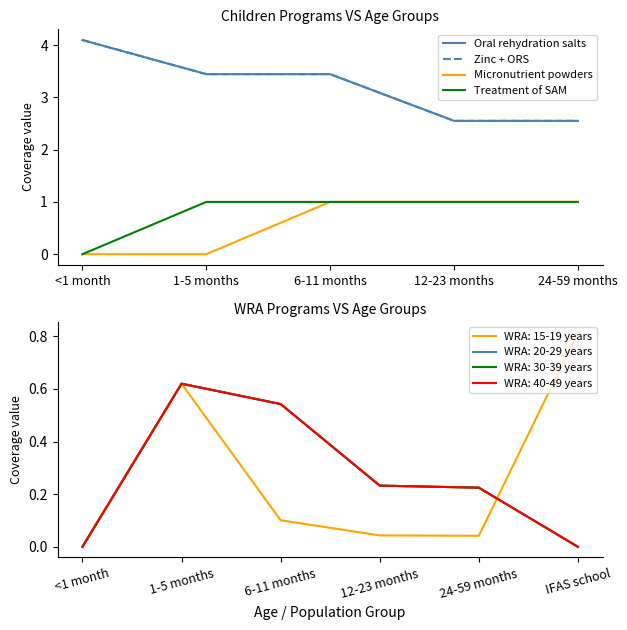

True or false: Treatment of SAM has a value of 0.3 at <1 month.

False